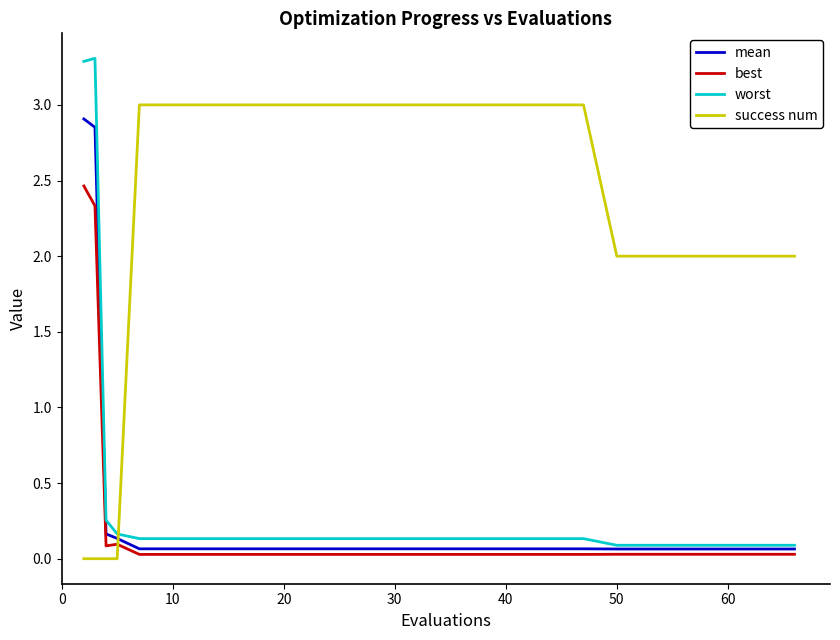

Which series has the largest total across all categories?

success num